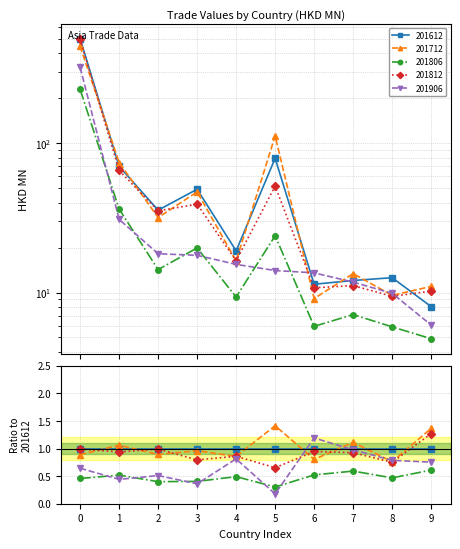

Which series changed the most between 0 and 9?

201612